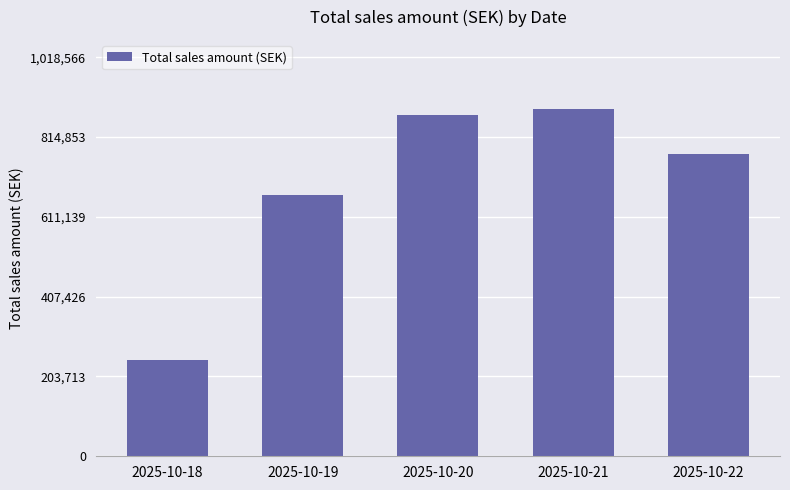

At which label does the data first exceed 771130?

2025-10-20